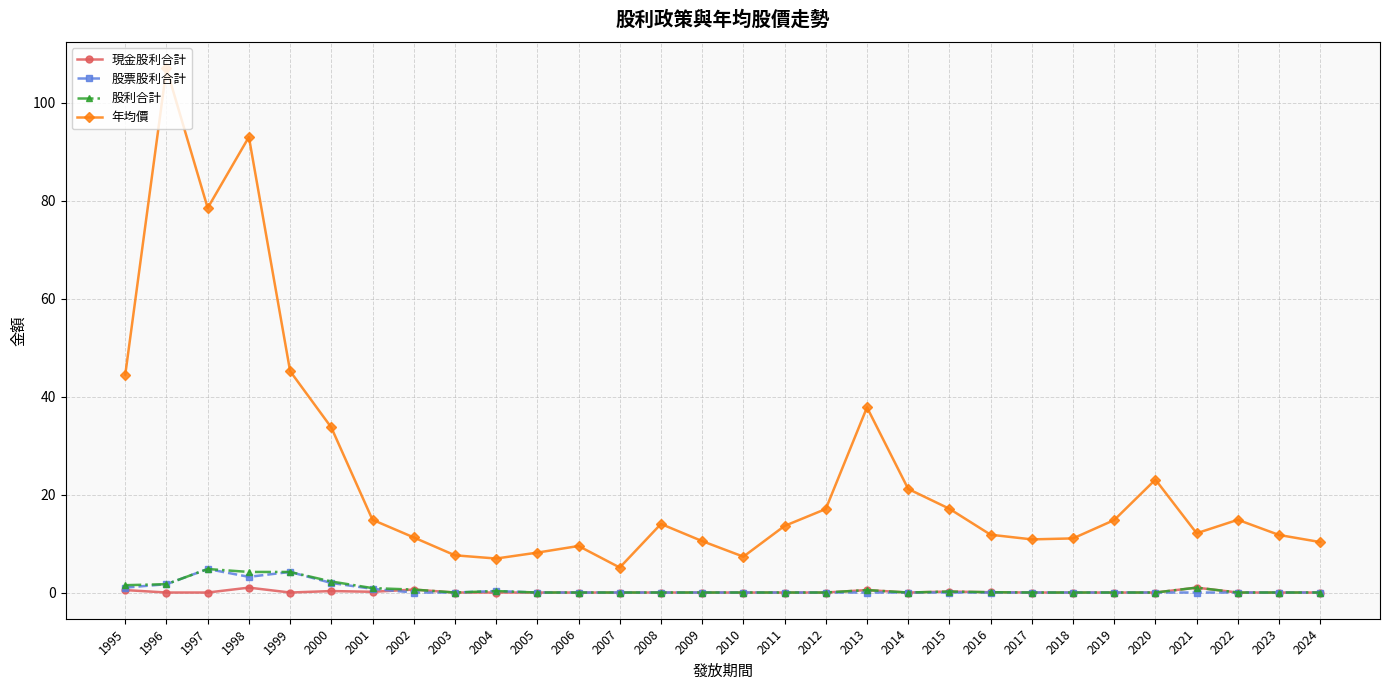

What are all the series names shown in the legend?

現金股利合計, 股票股利合計, 股利合計, 年均價